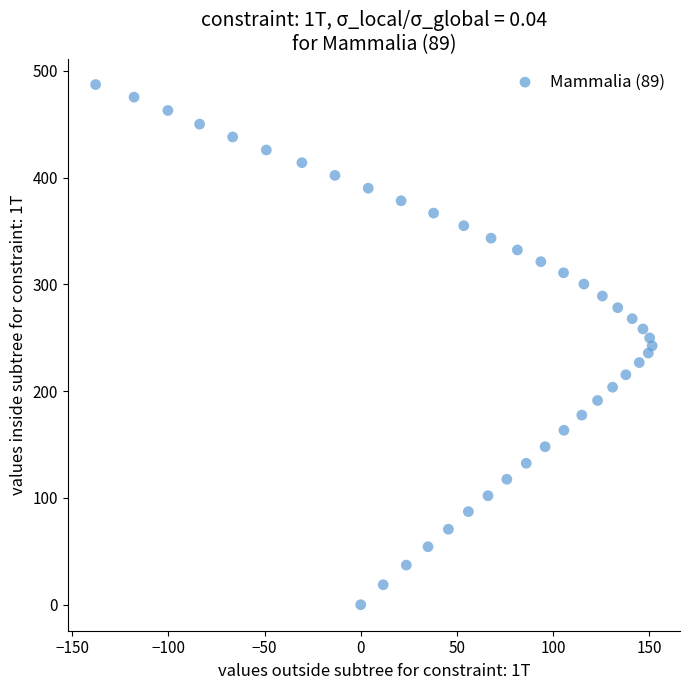

What is the range of Y values (max minus min)?

487.2